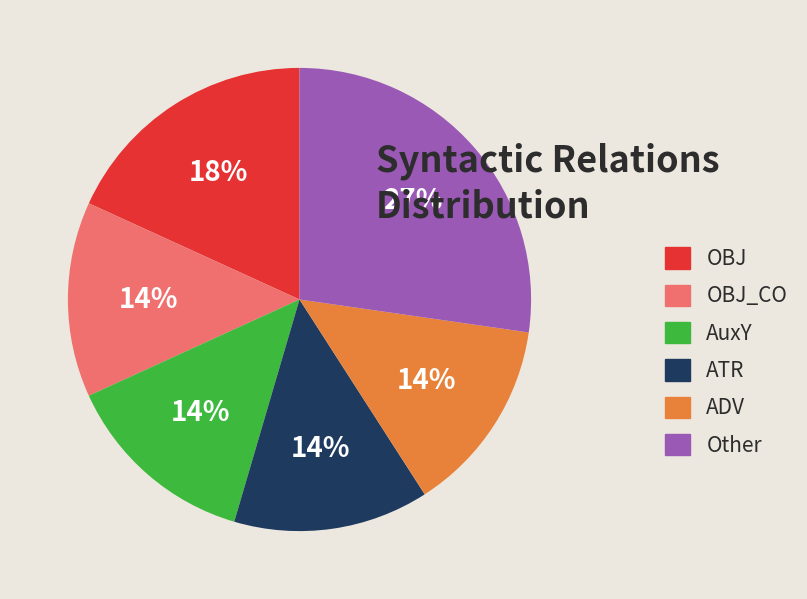

Which slice is the largest?

Other